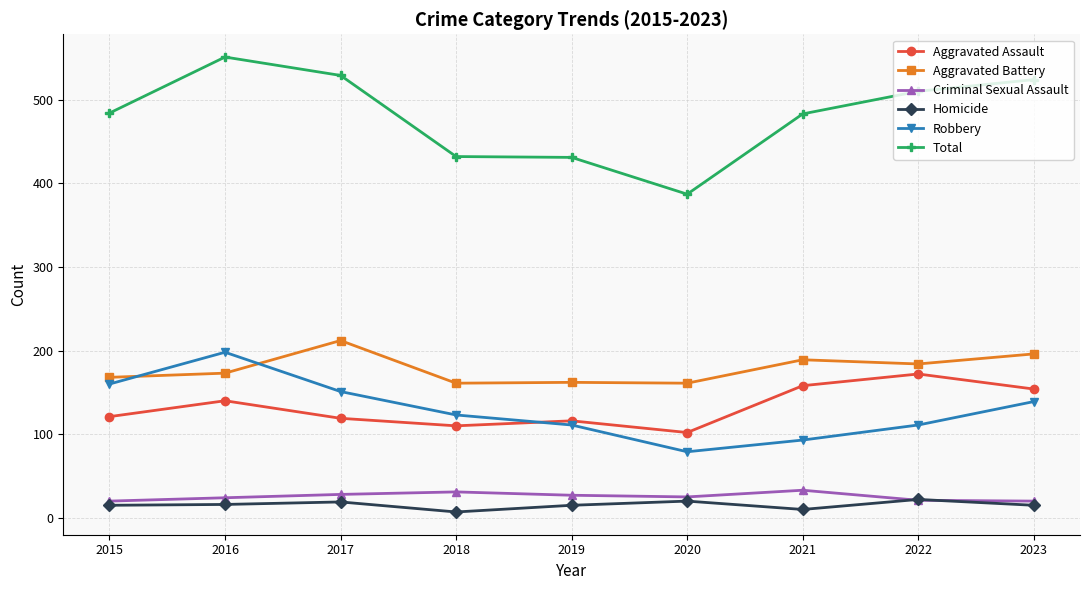

What is the difference between the second highest and second lowest values in the Aggravated Battery series?

35